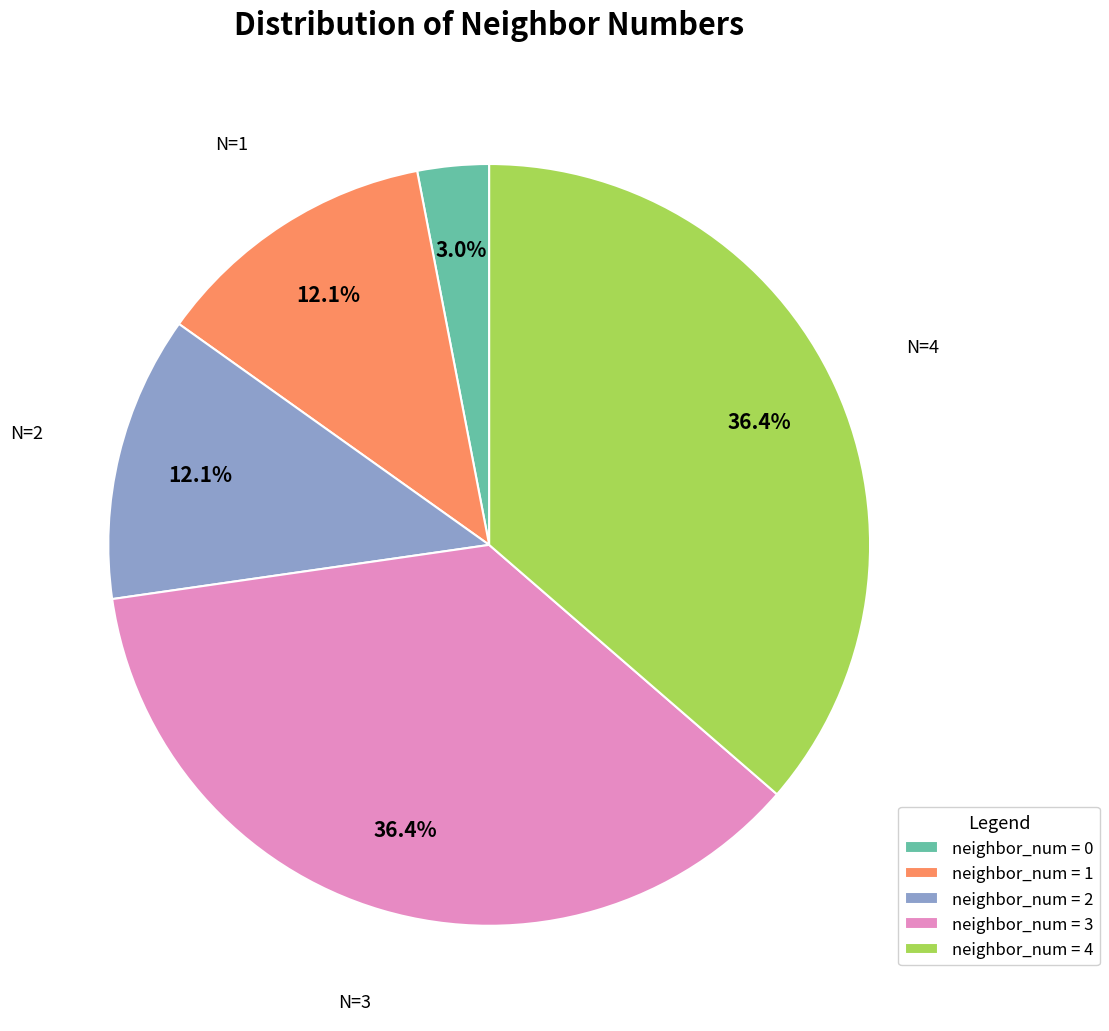

Does any single category account for the majority?

No